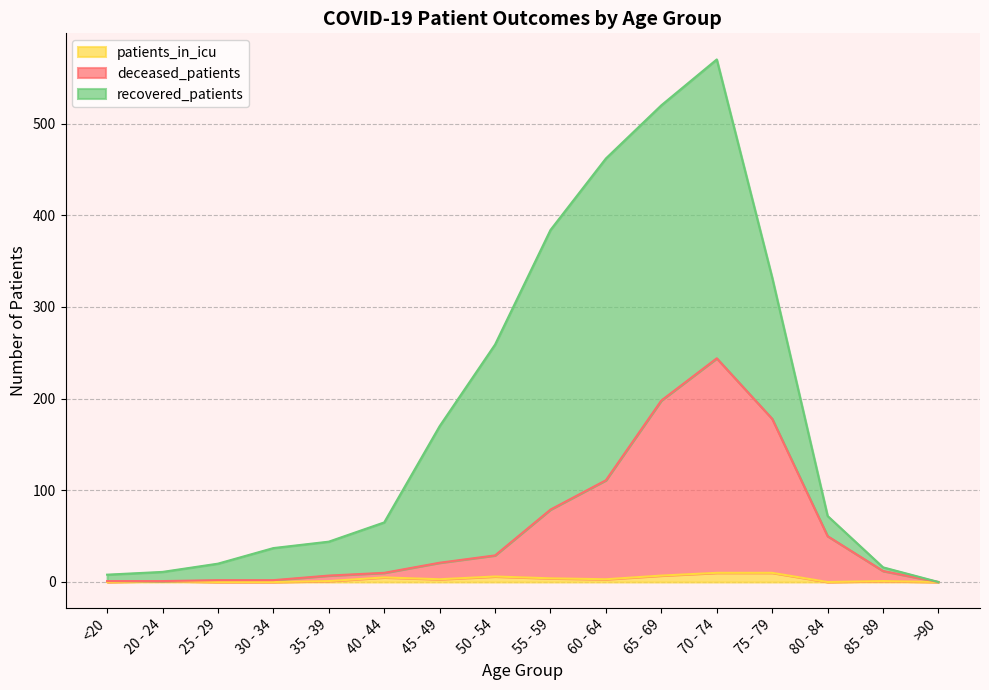

What is the label of the 15th point from the right?

20 - 24